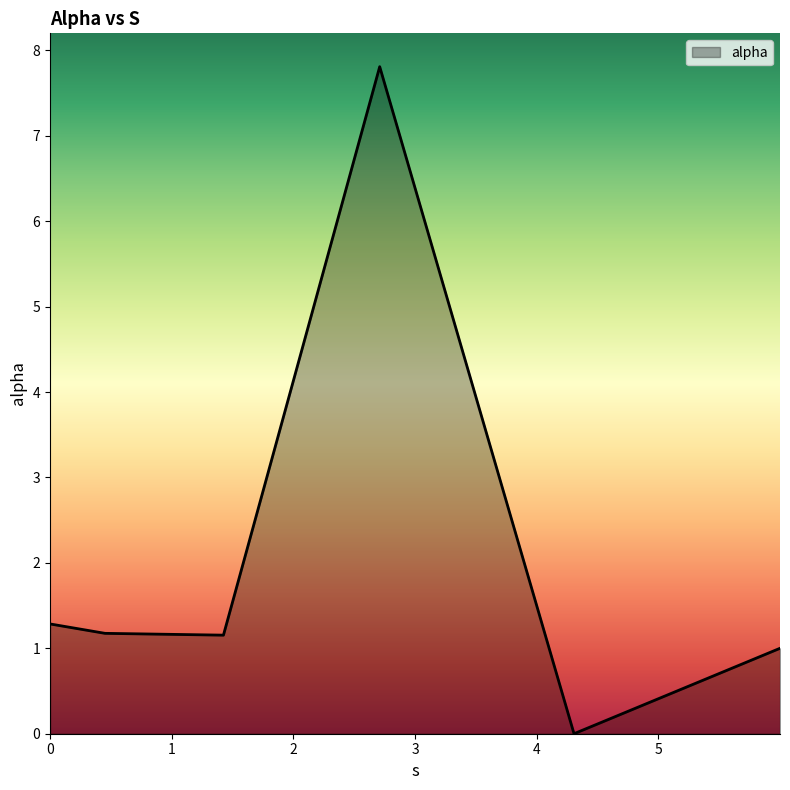

True or false: the data has more than 1 interior local peaks.

False